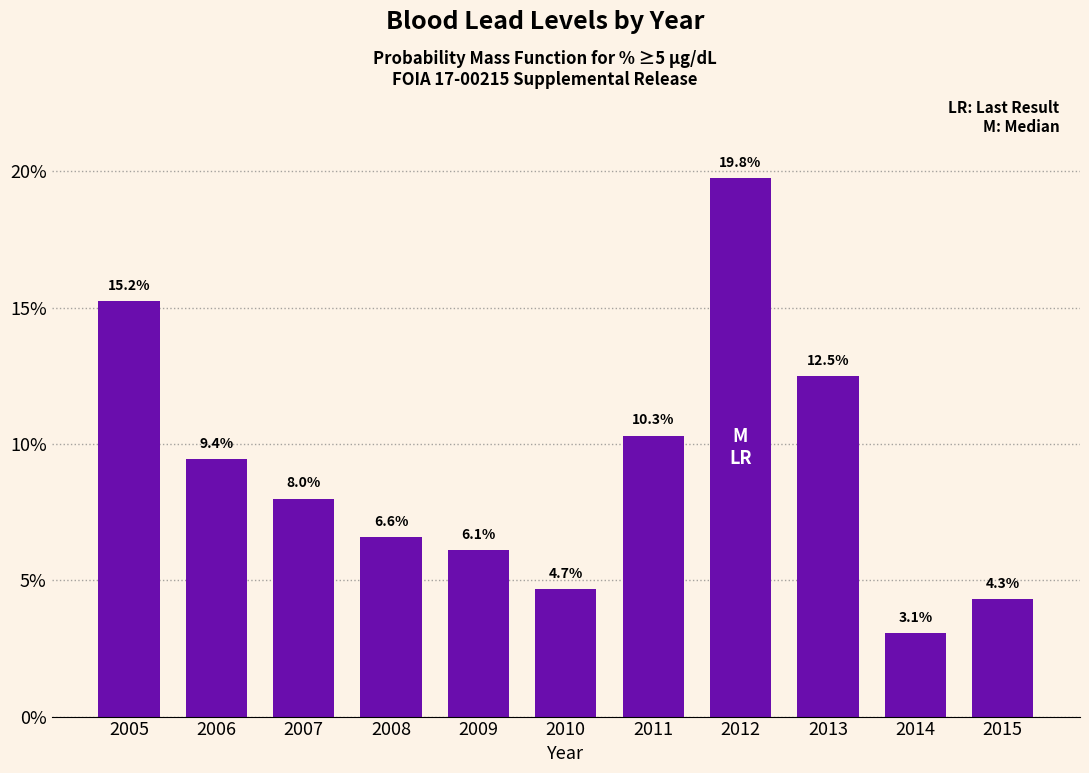

Reading left to right, extract all data points from this chart.

2005=15.2	2006=9.4	2007=8.0	2008=6.6	2009=6.1	2010=4.7	2011=10.3	2012=19.8	2013=12.5	2014=3.1	2015=4.3